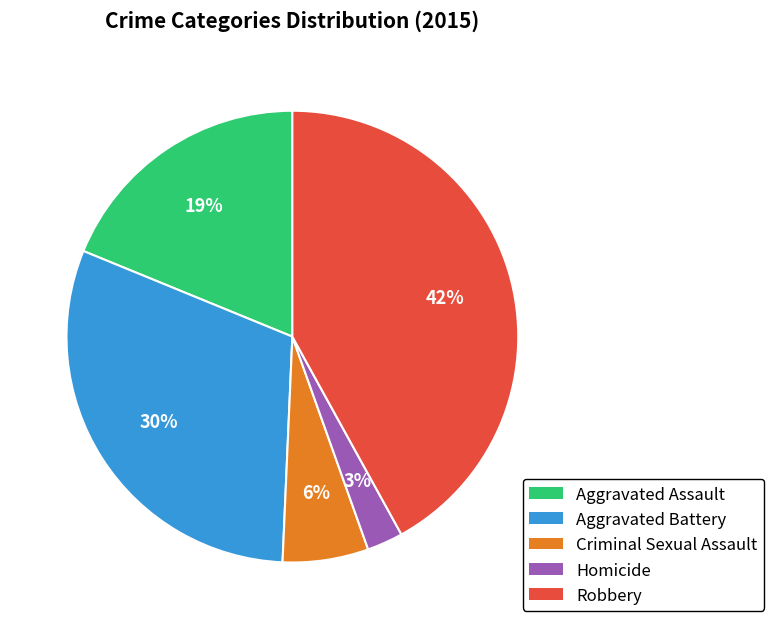

How many slices are in this pie chart?

5